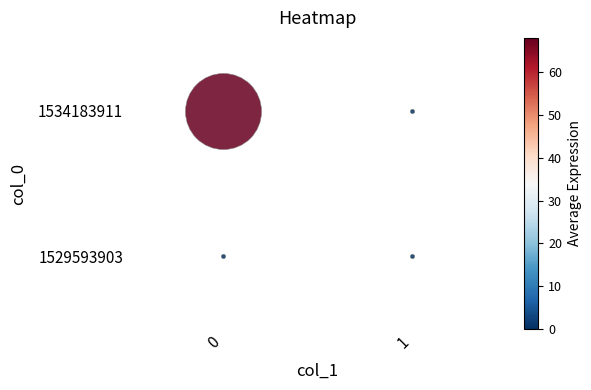

Which series has the largest total across all categories?

1534183911